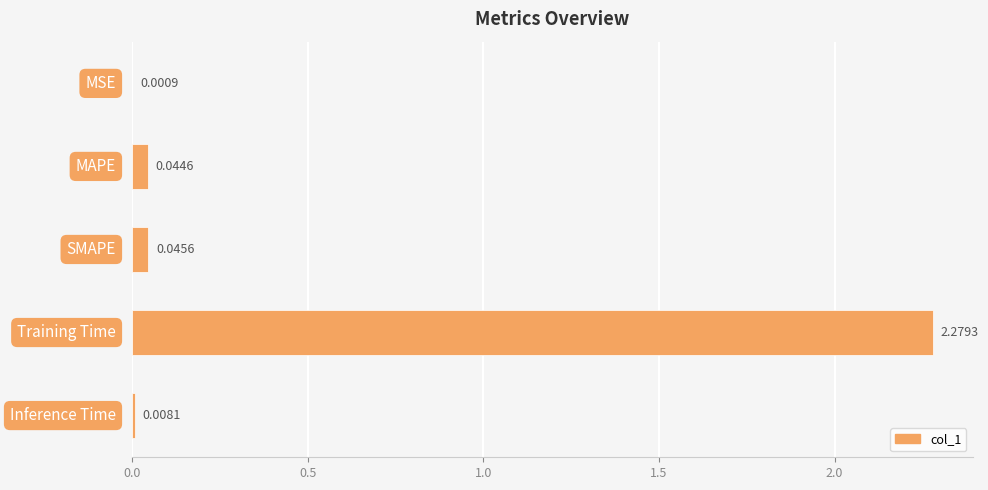

What is the sum of all values?

2.4